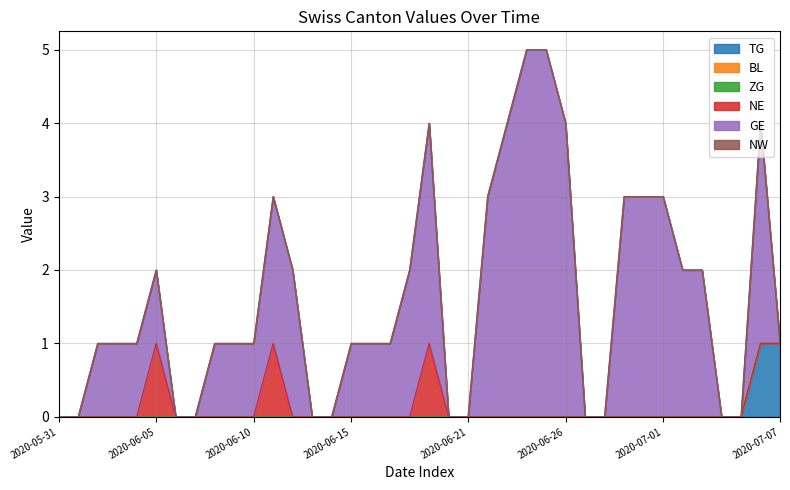

True or false: ZG has more than 0 interior local peaks.

False